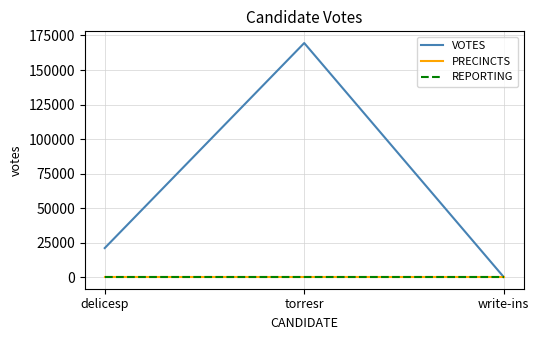

What is the value of the VOTES point at the 2nd from the left?

169533